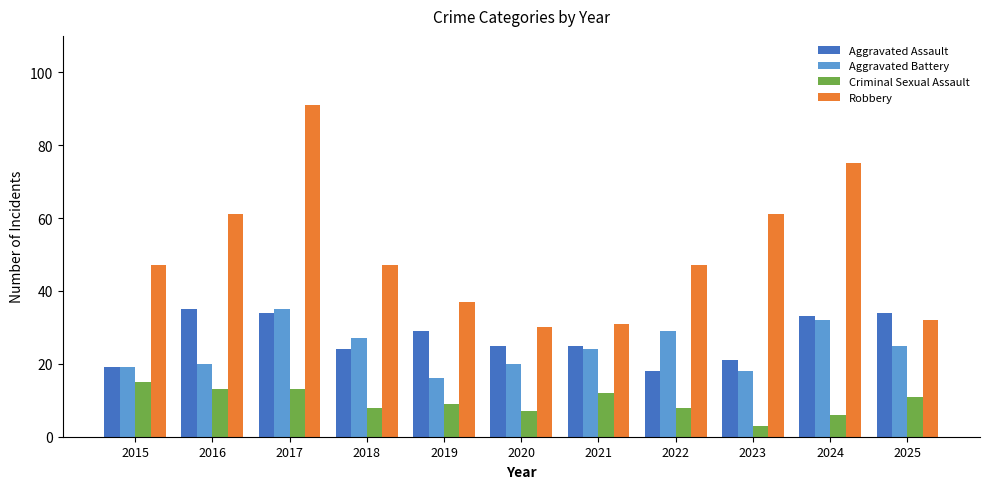

What is the spread (max minus min) of values at 2020?

23